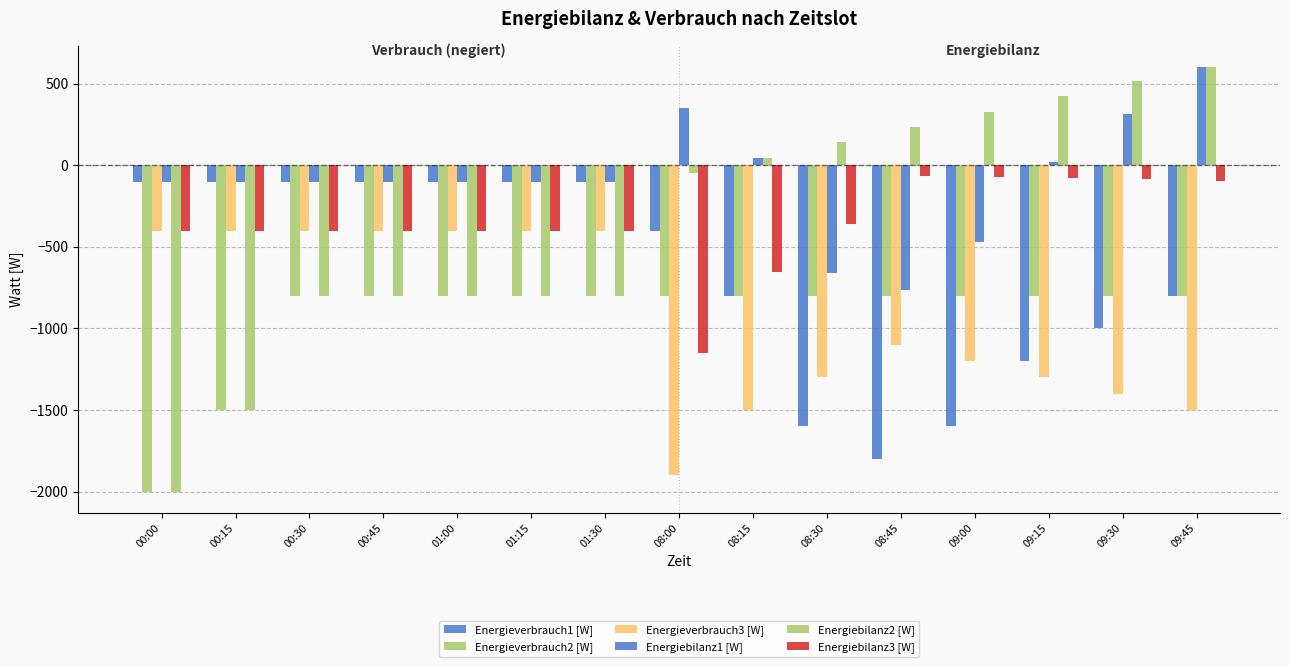

What is the spread (max minus min) of values at 09:45?

2101